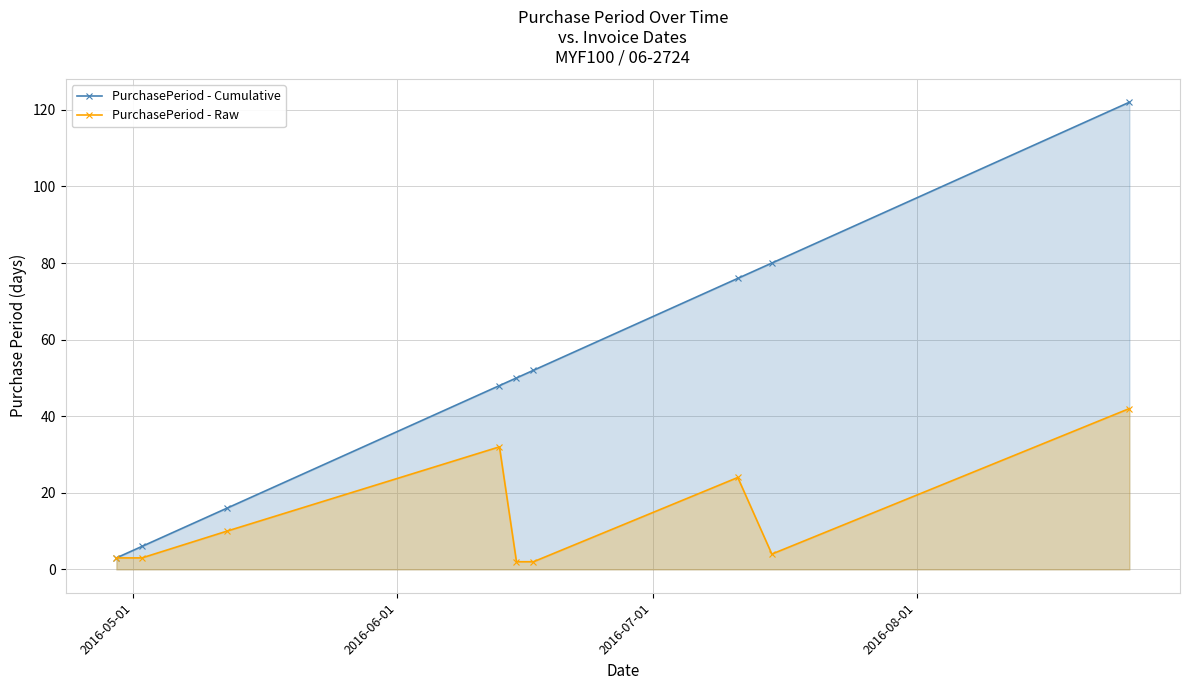

What is the minimum value shown in the chart?

2